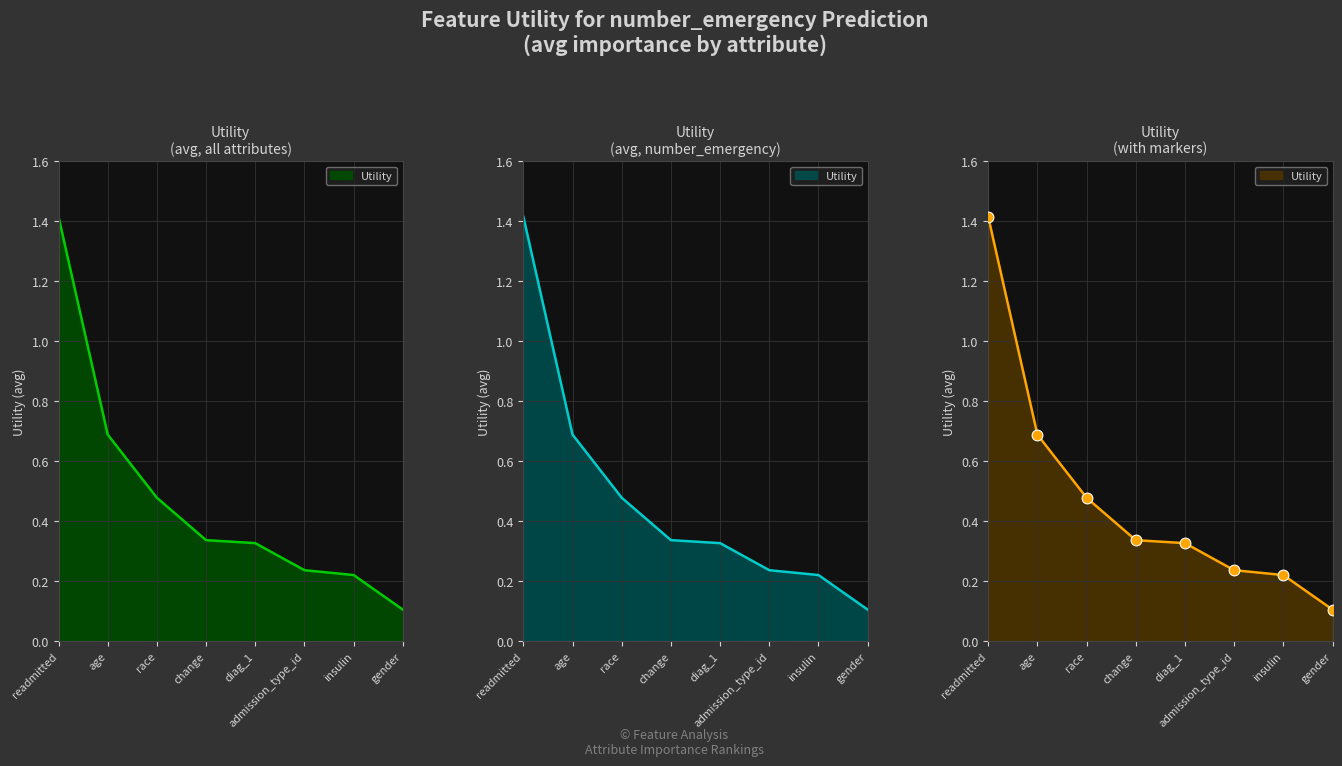

What is the change in value from age to race?

-0.2